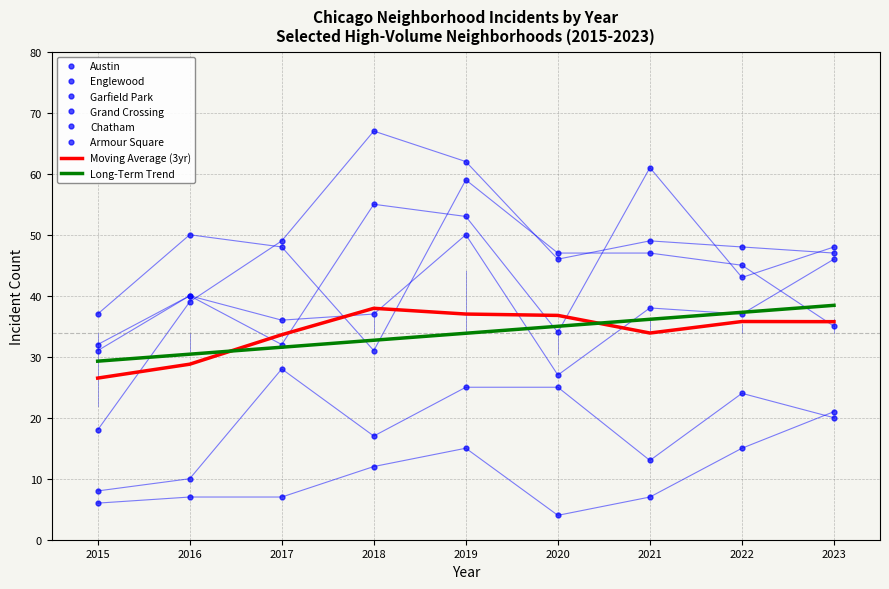

In Armour Square, how many points are lower than both neighbors (excluding endpoints)?

1